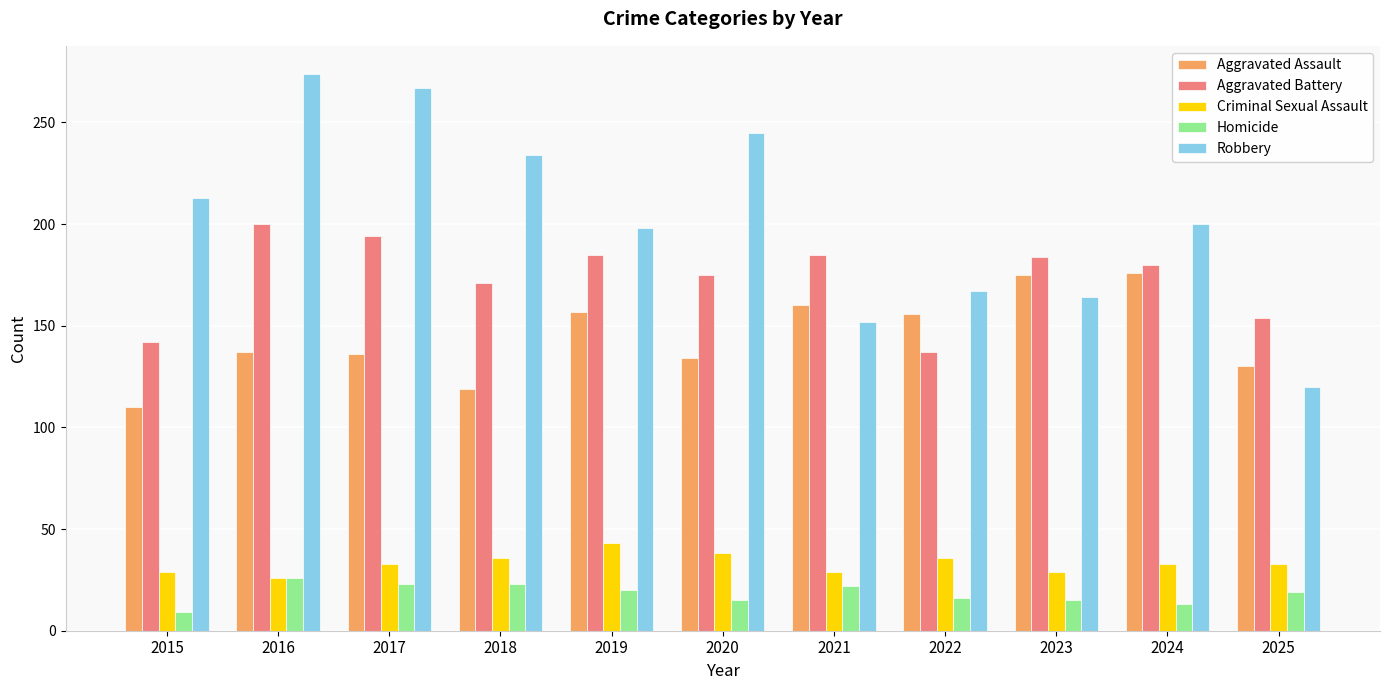

What is the value of the Homicide bar at the 2nd from the left?

26